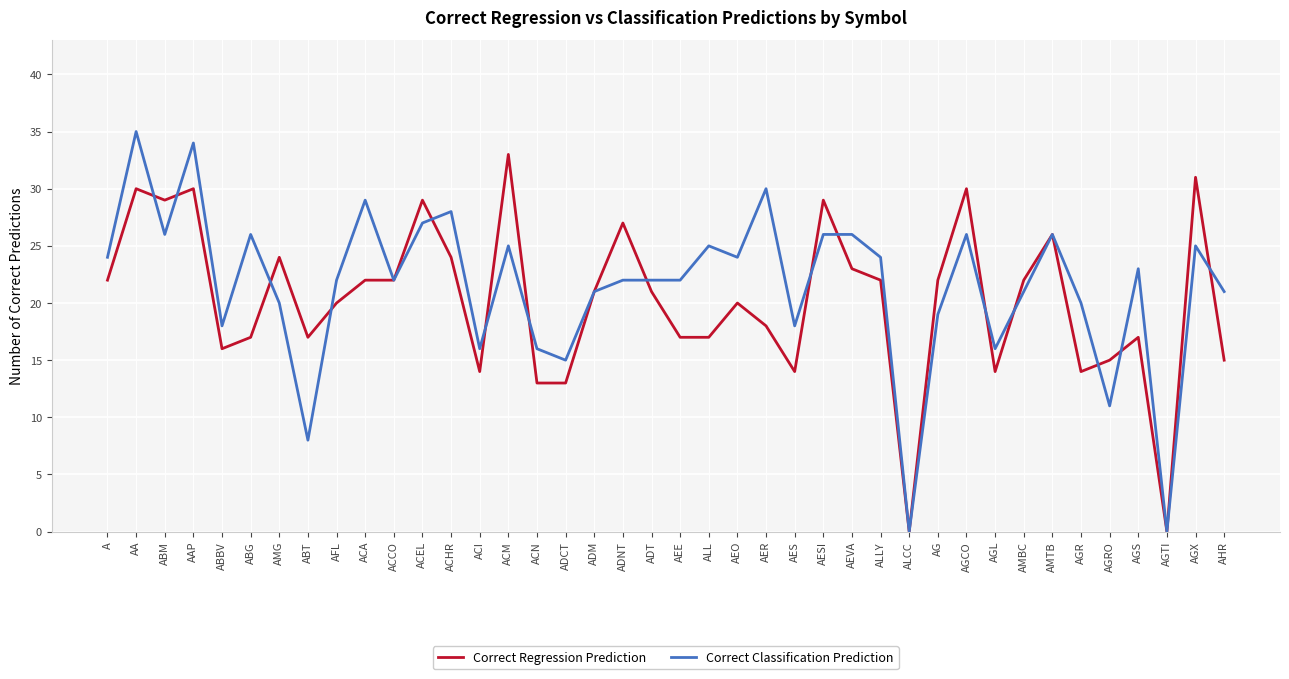

List the series in order of their overall mean, highest first.

Correct Classification Prediction, Correct Regression Prediction